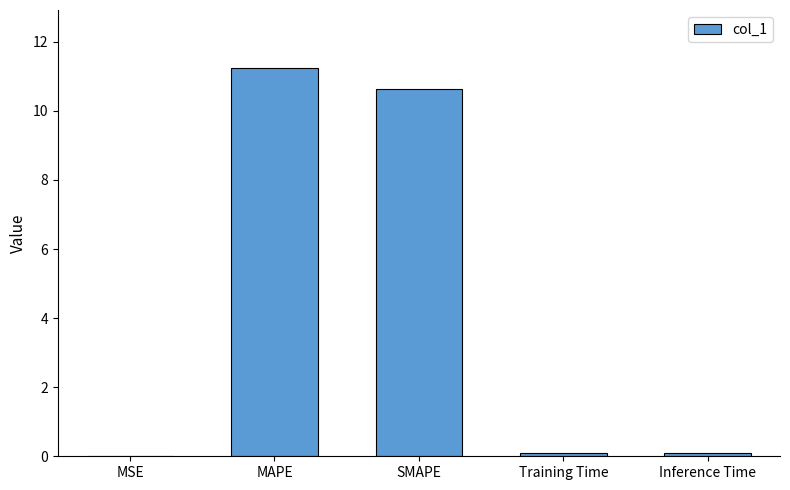

What is the maximum value shown in the chart?

11.2